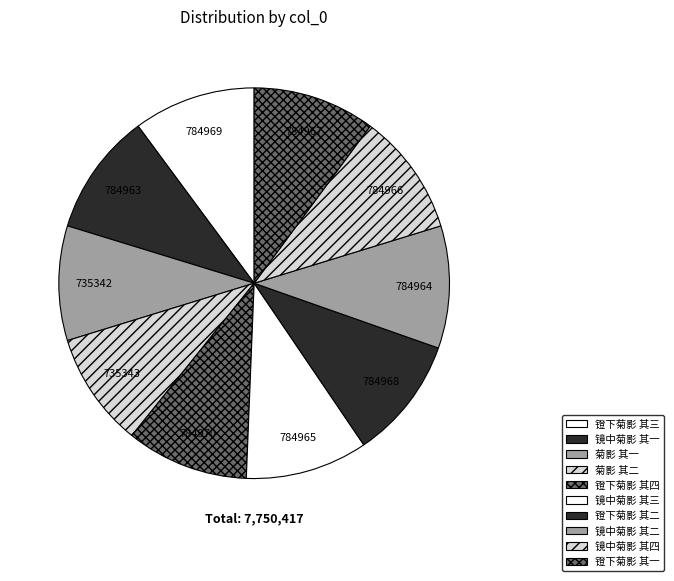

What percentage do 菊影 其一 and 镫下菊影 其四 together represent?

19.6%